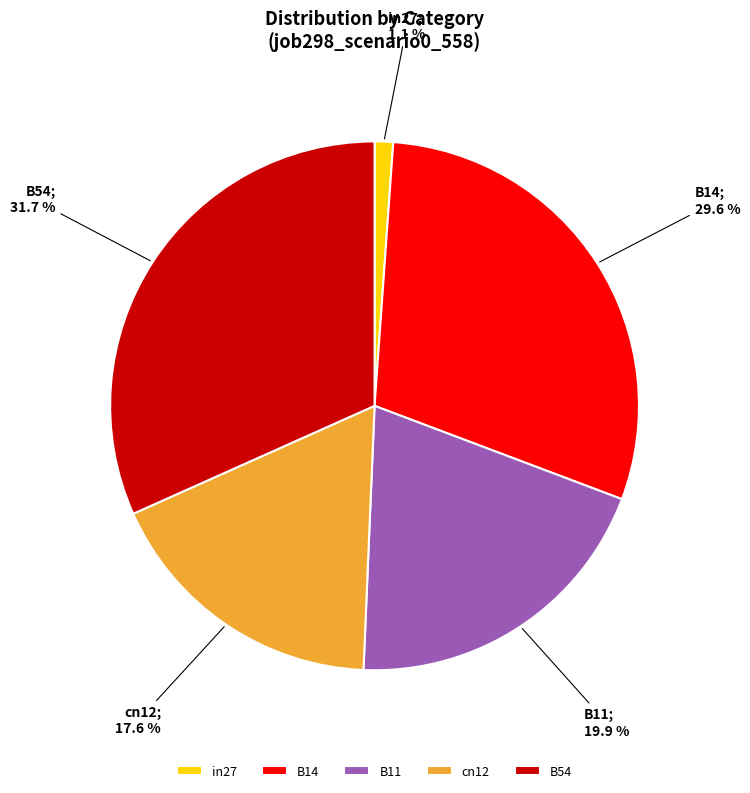

Rank the categories by value from highest to lowest.

B54, B14, B11, cn12, in27